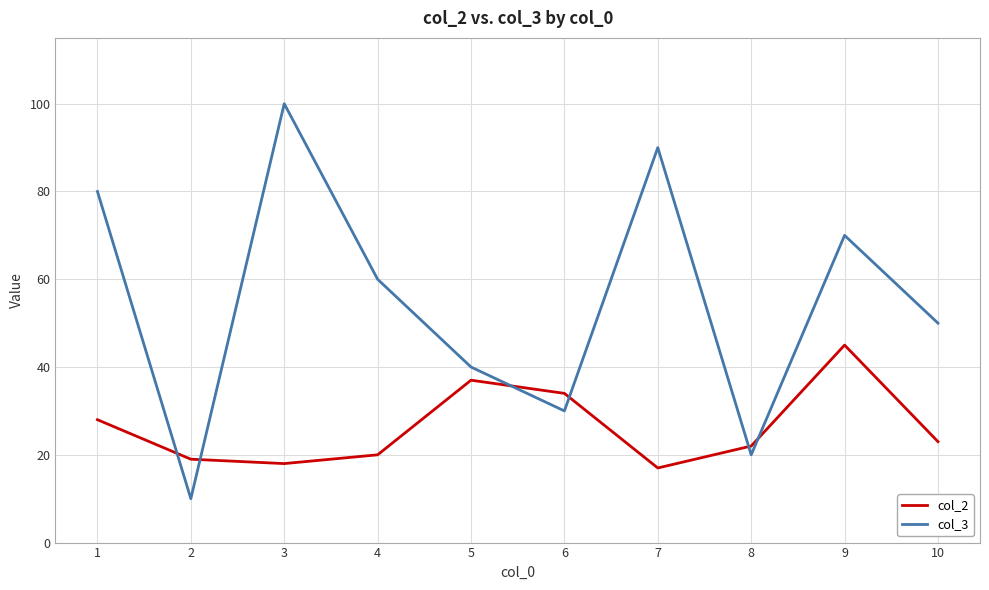

At which label does col_3 reach its minimum?

2